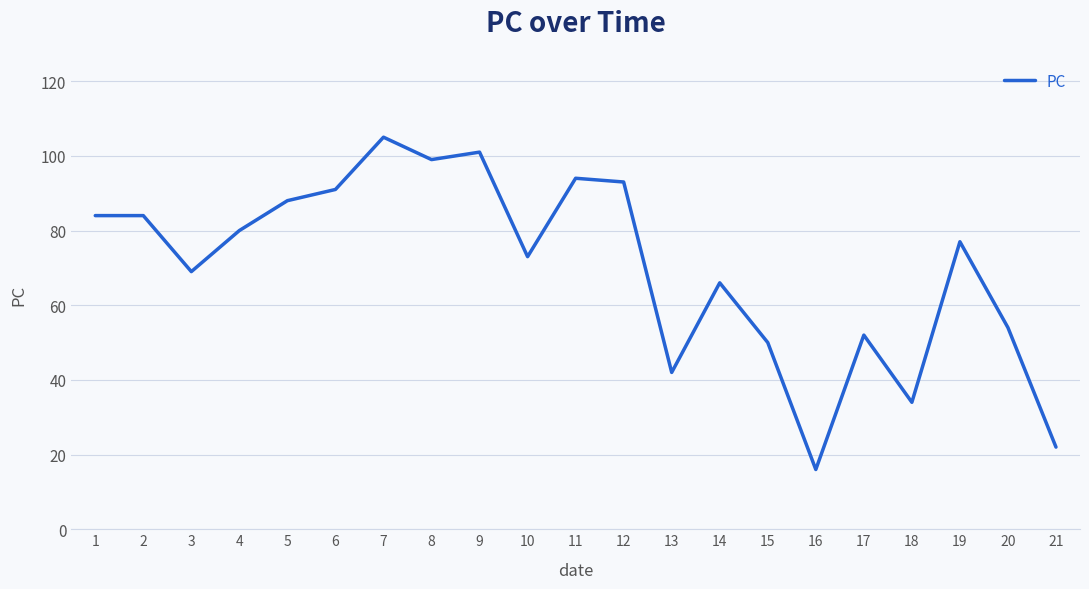

At which category does the chart reach its minimum across all series?

16